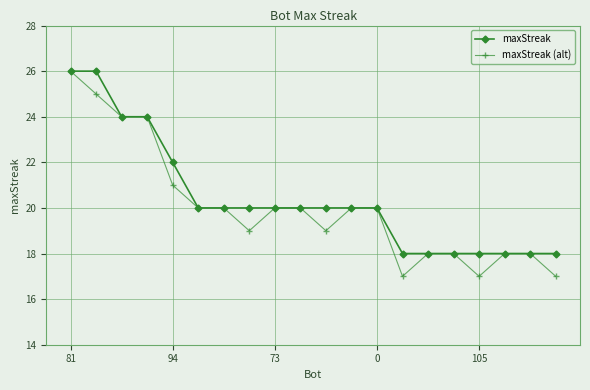

What is the value of the maxStreak (alt) point at the 13th from the left?

20